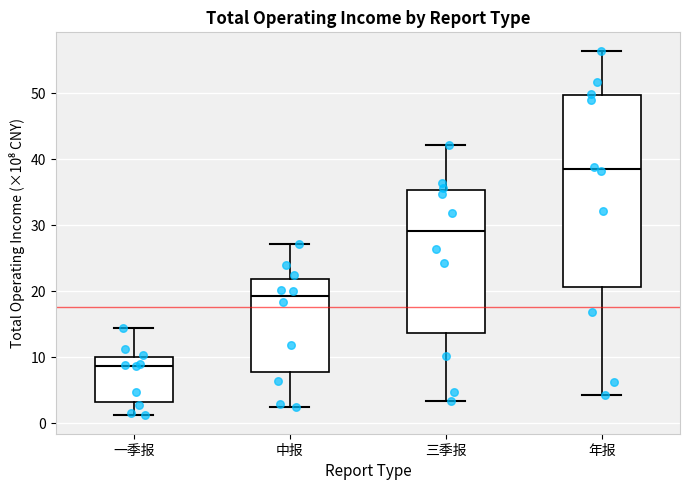

Which box is the tallest, from its lower edge to its upper edge?

年报